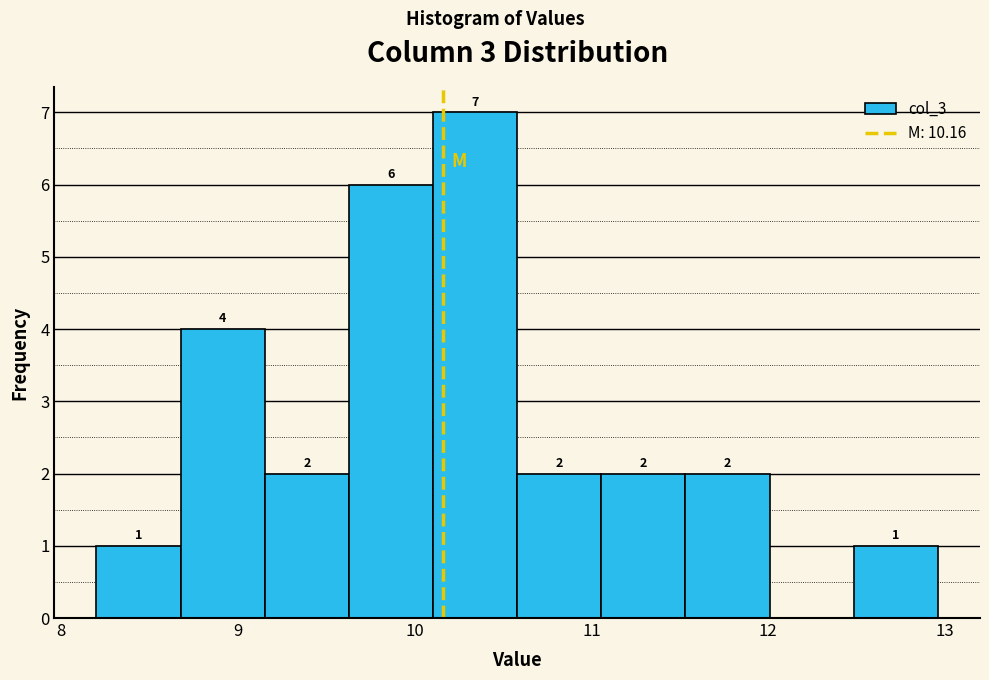

Over which range of the x-axis is the bar tallest?

10.1 to 10.6